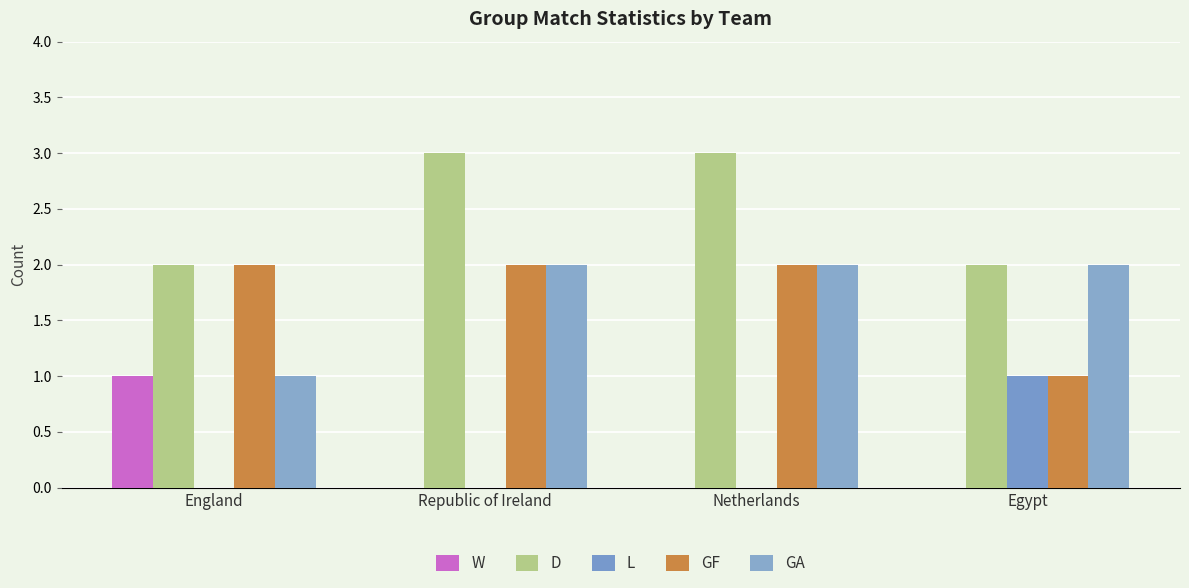

Is it true that W equals 1 at England?

True